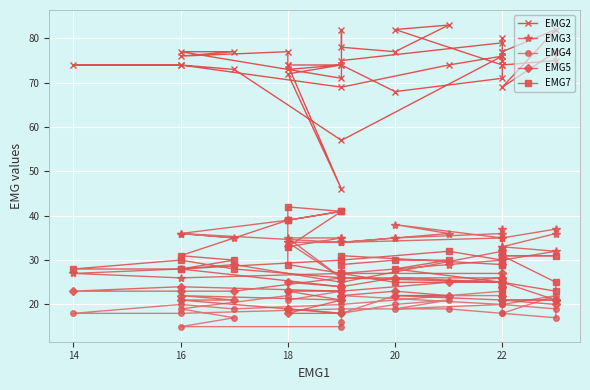

List the series in order of their peak value, lowest first.

EMG4, EMG5, EMG3, EMG7, EMG2